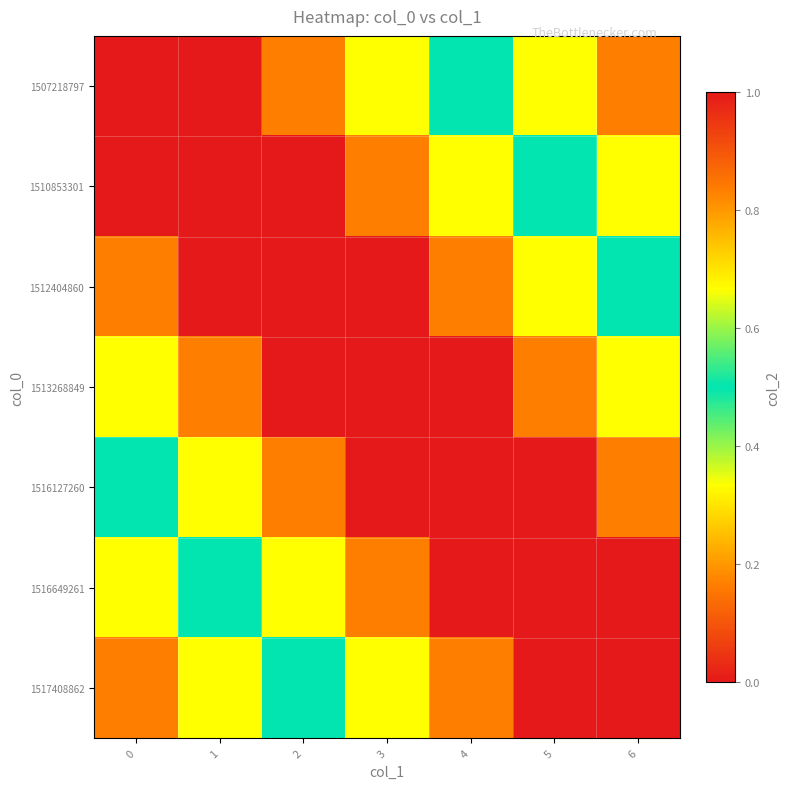

What is the maximum value shown in the chart?

1.0